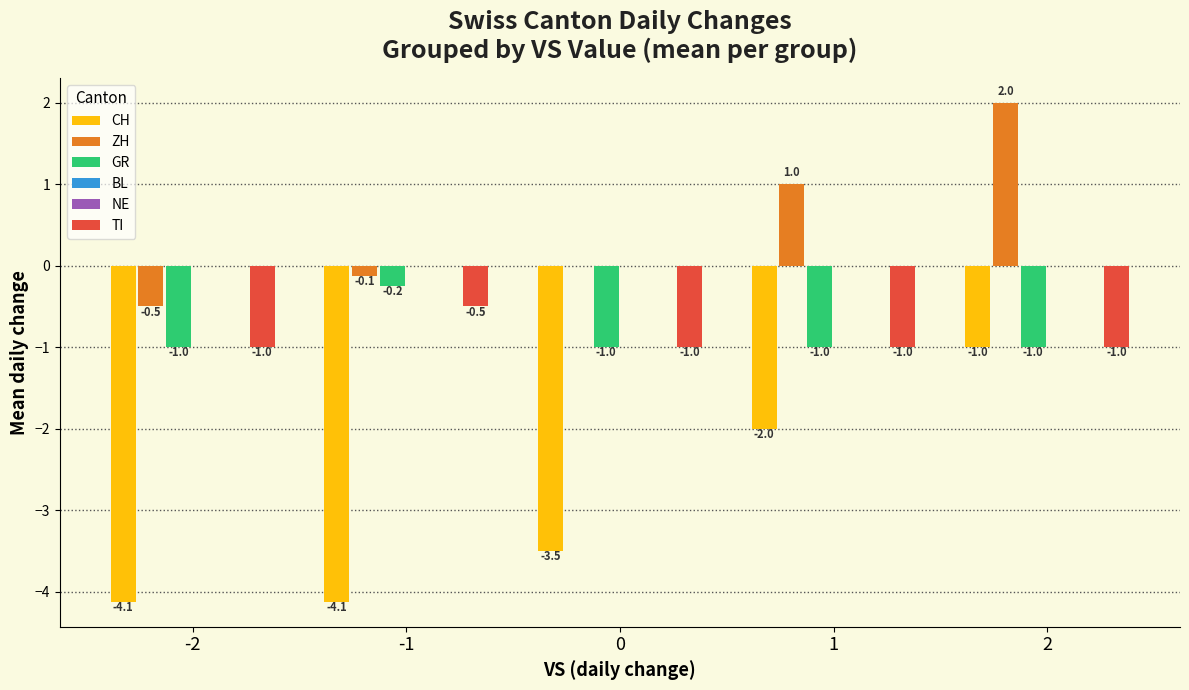

What is the maximum value for CH?

-1.0